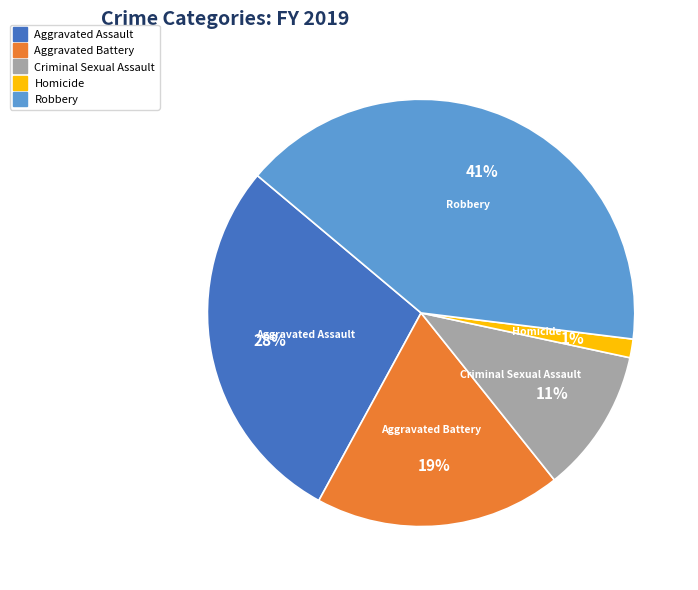

Rank the categories by value from highest to lowest.

Robbery, Aggravated Assault, Aggravated Battery, Criminal Sexual Assault, Homicide